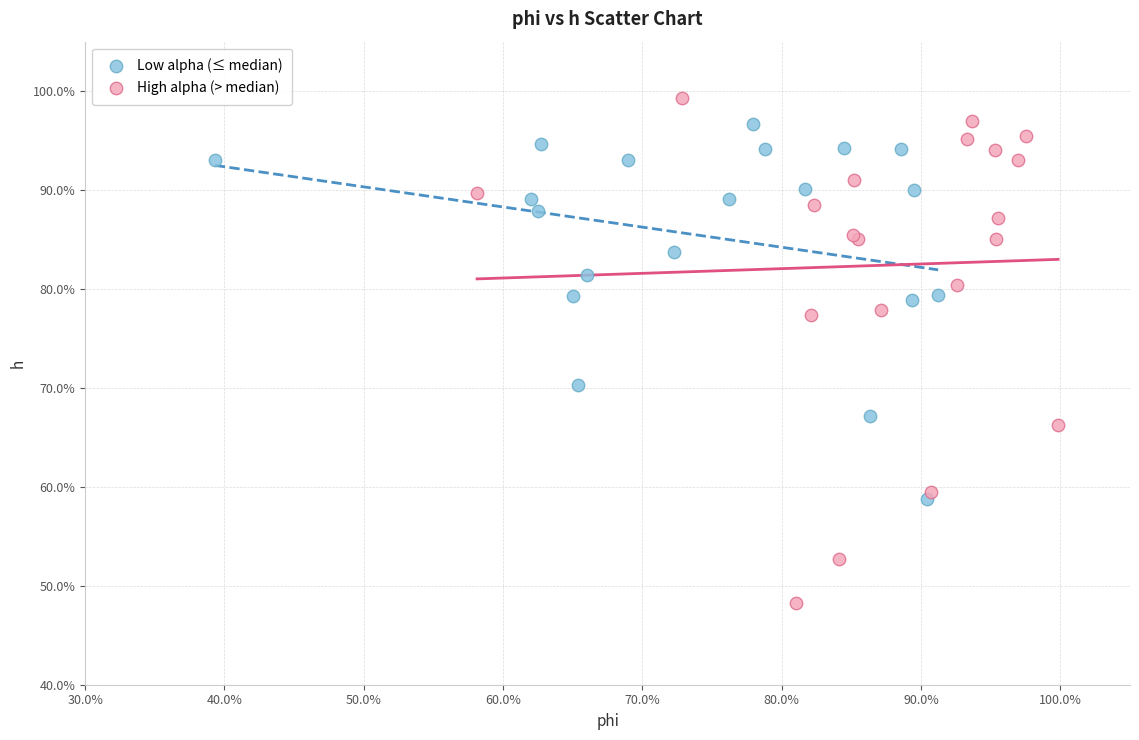

What are all the series names shown in the legend?

Low alpha (≤ median), High alpha (> median)